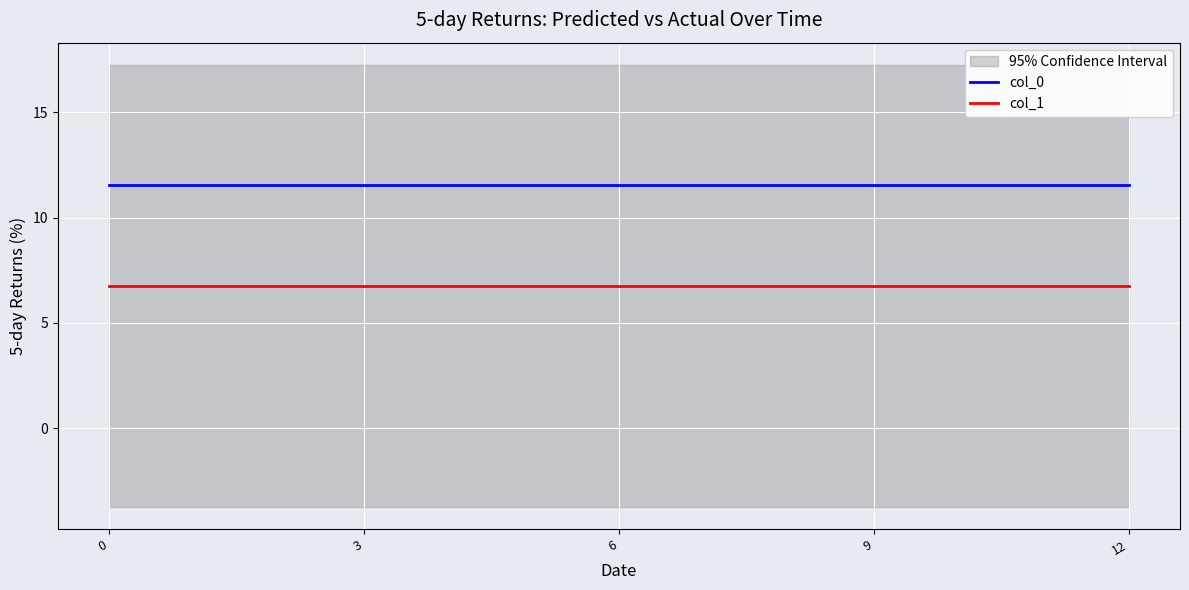

Between 3 and 9, which series saw the biggest shift?

col_0